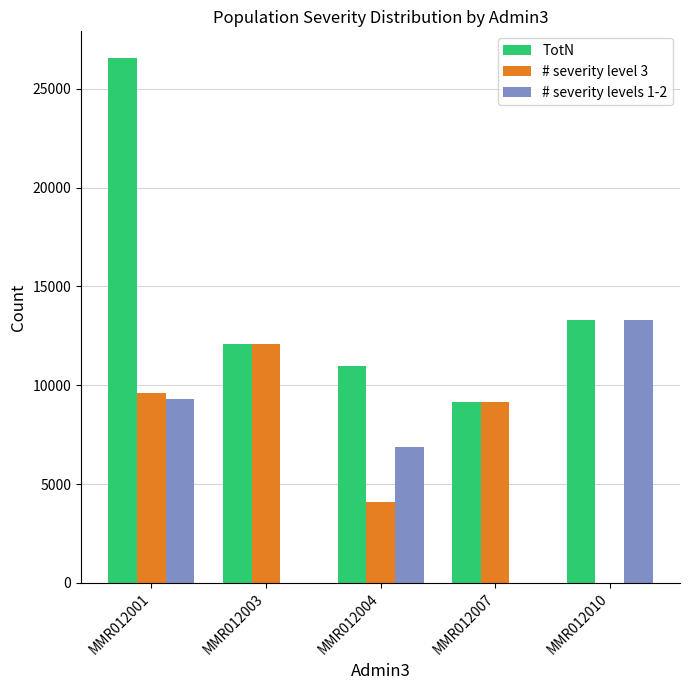

How many positive values does the # severity level 3 series have?

4